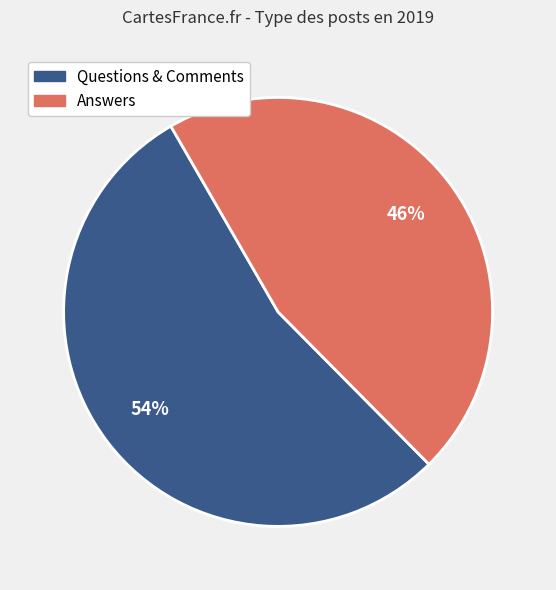

Is there a majority slice in this chart?

Yes